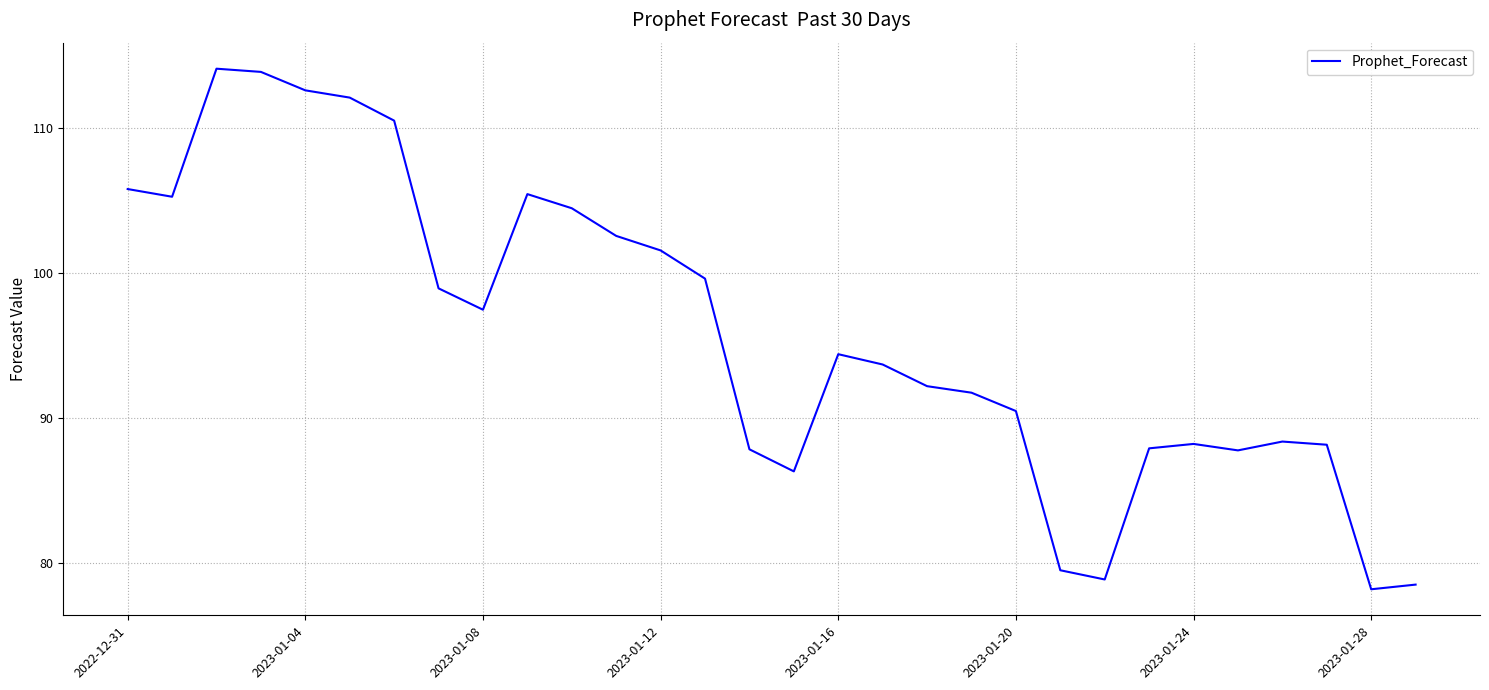

How many interior local valleys (lower than both neighbors) does the data have?

6